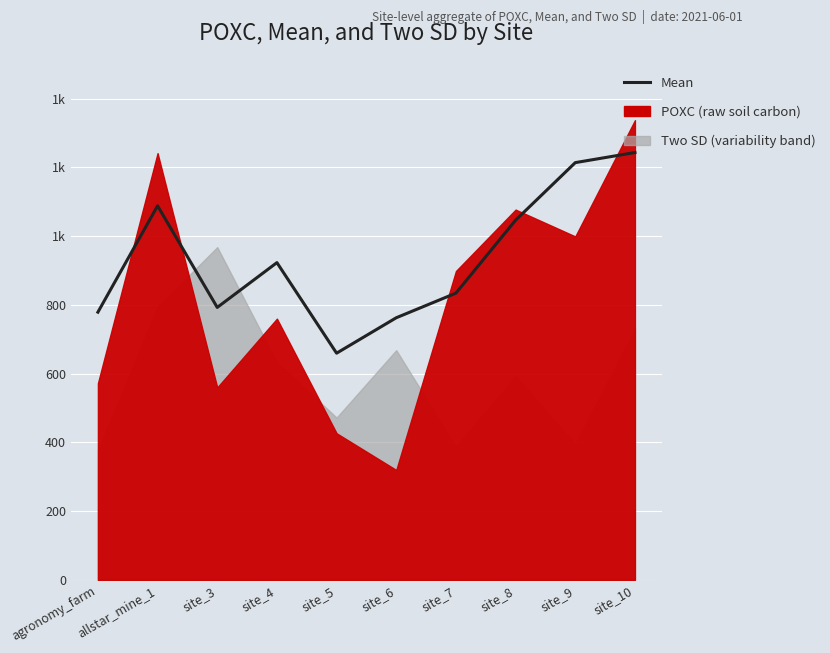

What is the difference between the values at site_5 and site_7?

174.6